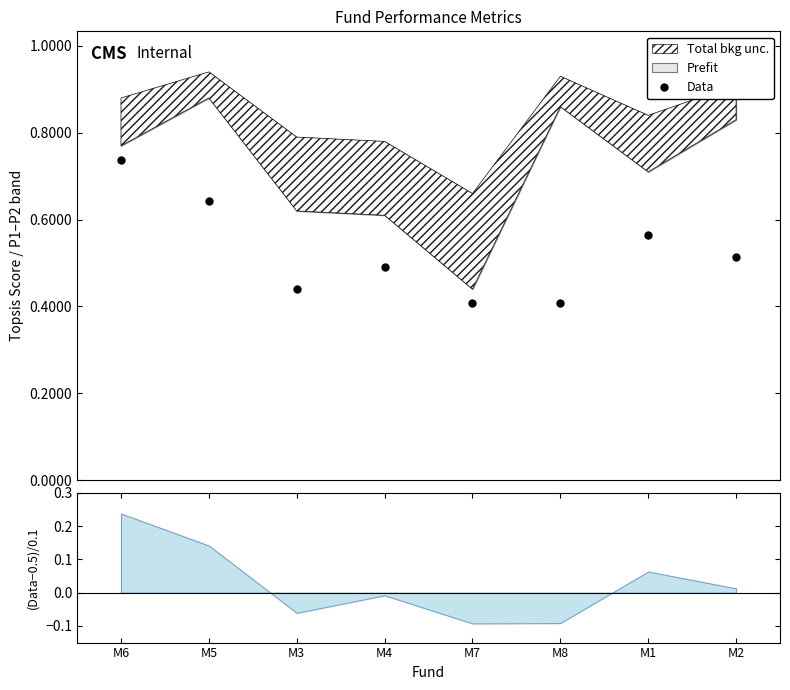

Reading right to left, extract all data points from this chart.

0.5	0.6	0.4	0.4	0.5	0.4	0.6	0.7